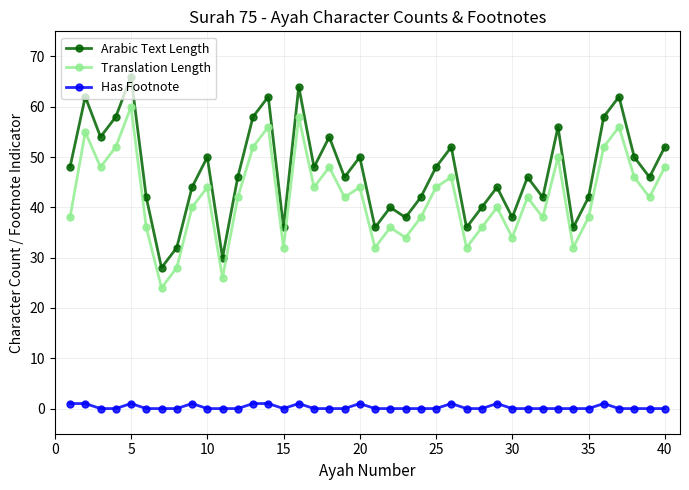

Which series has the widest spread of values?

Arabic Text Length